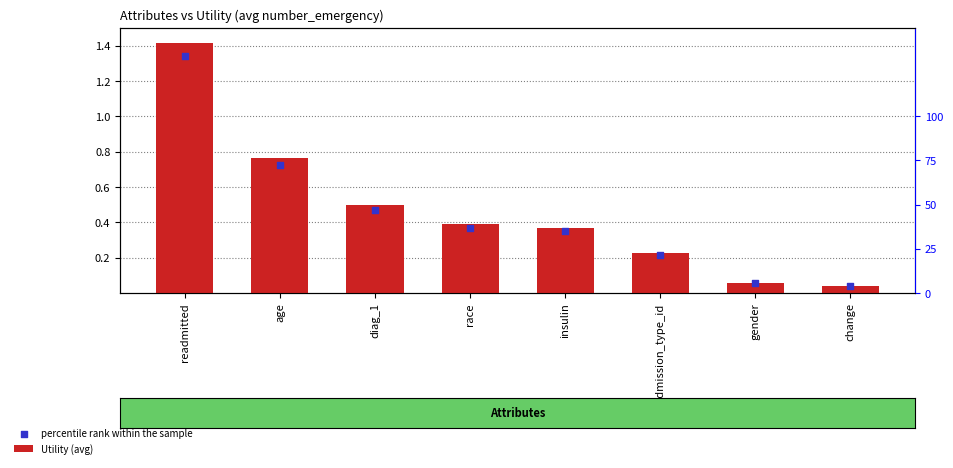

What is the total value across all series at change?

0.1